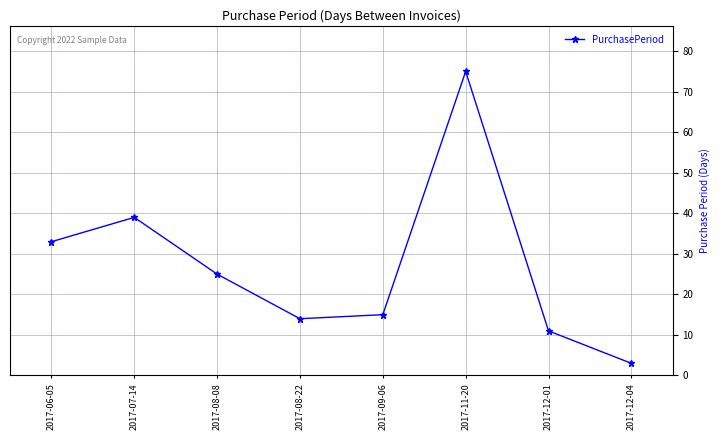

Between 2017-11-20 and 2017-09-06, which is larger?

2017-11-20